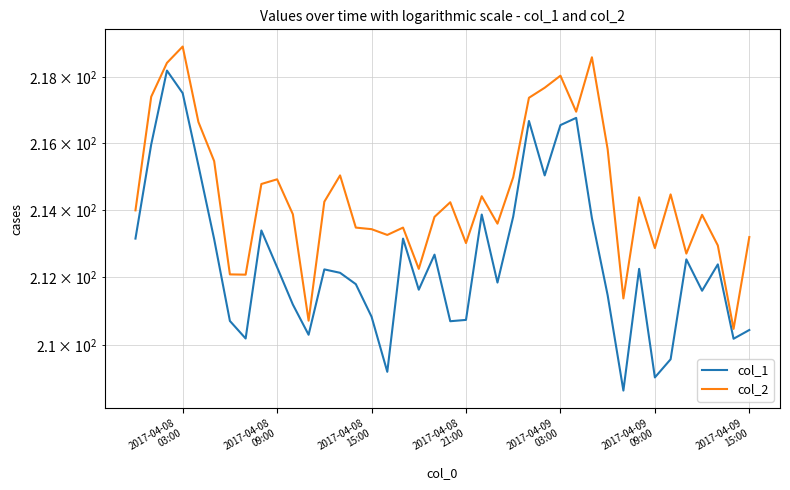

What is the average value of the col_2 series?

214.5